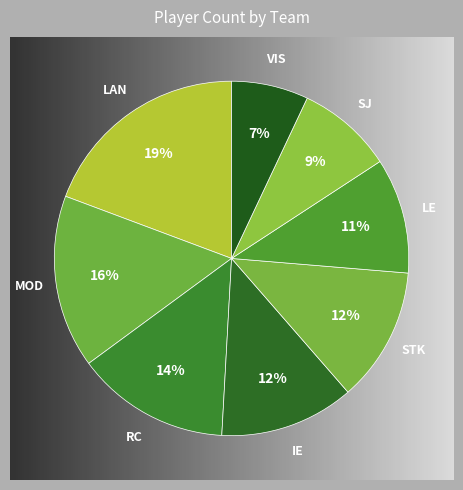

Does RC account for over 50% of the chart?

No